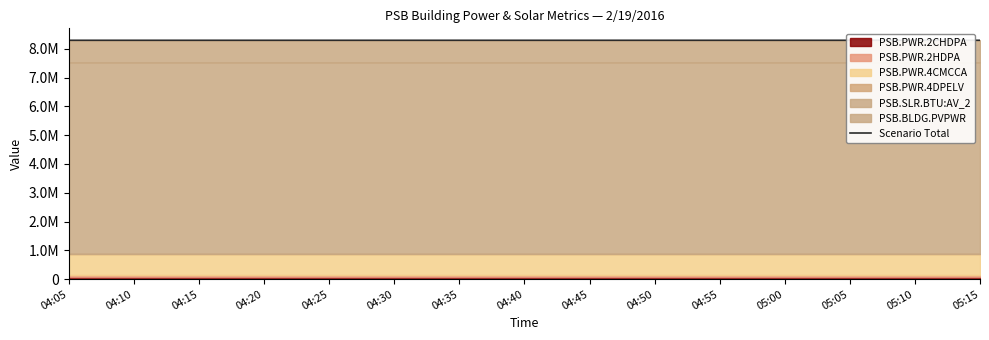

True or false: the data shows 4838921 at 04:55.

False